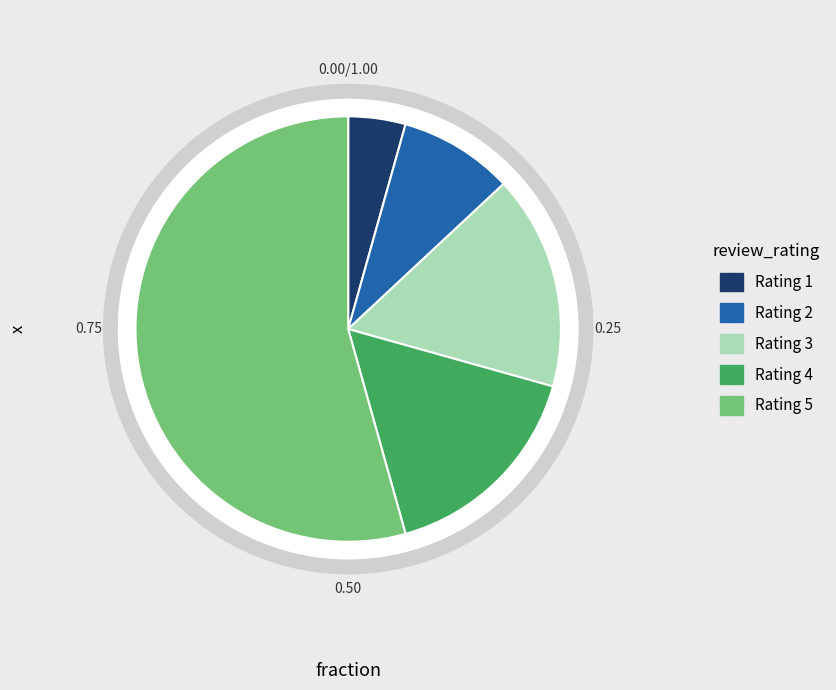

Which has a higher value, Rating 3 or Rating 2?

Rating 3